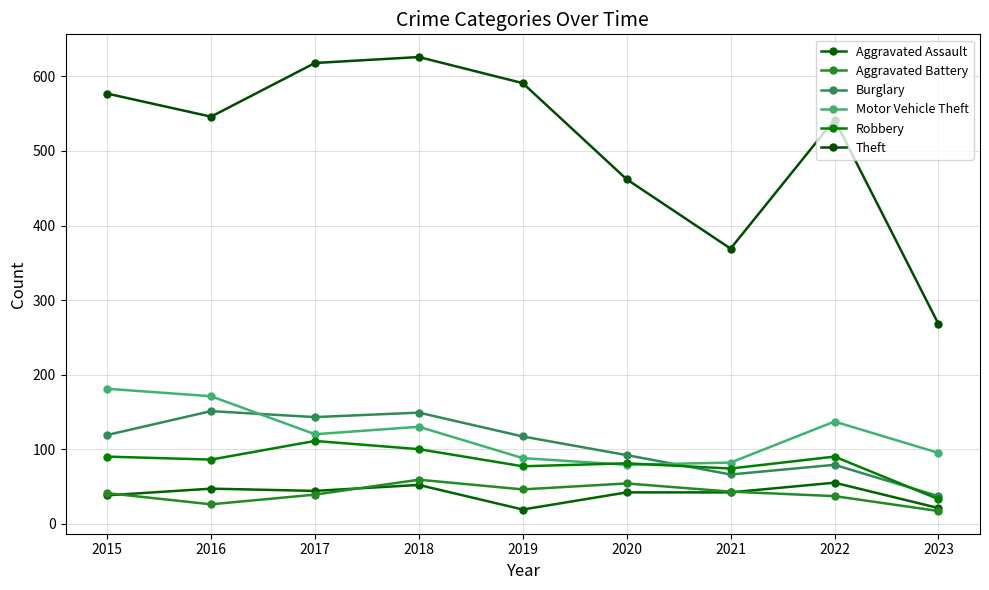

What is the sum of all Theft values?

4599